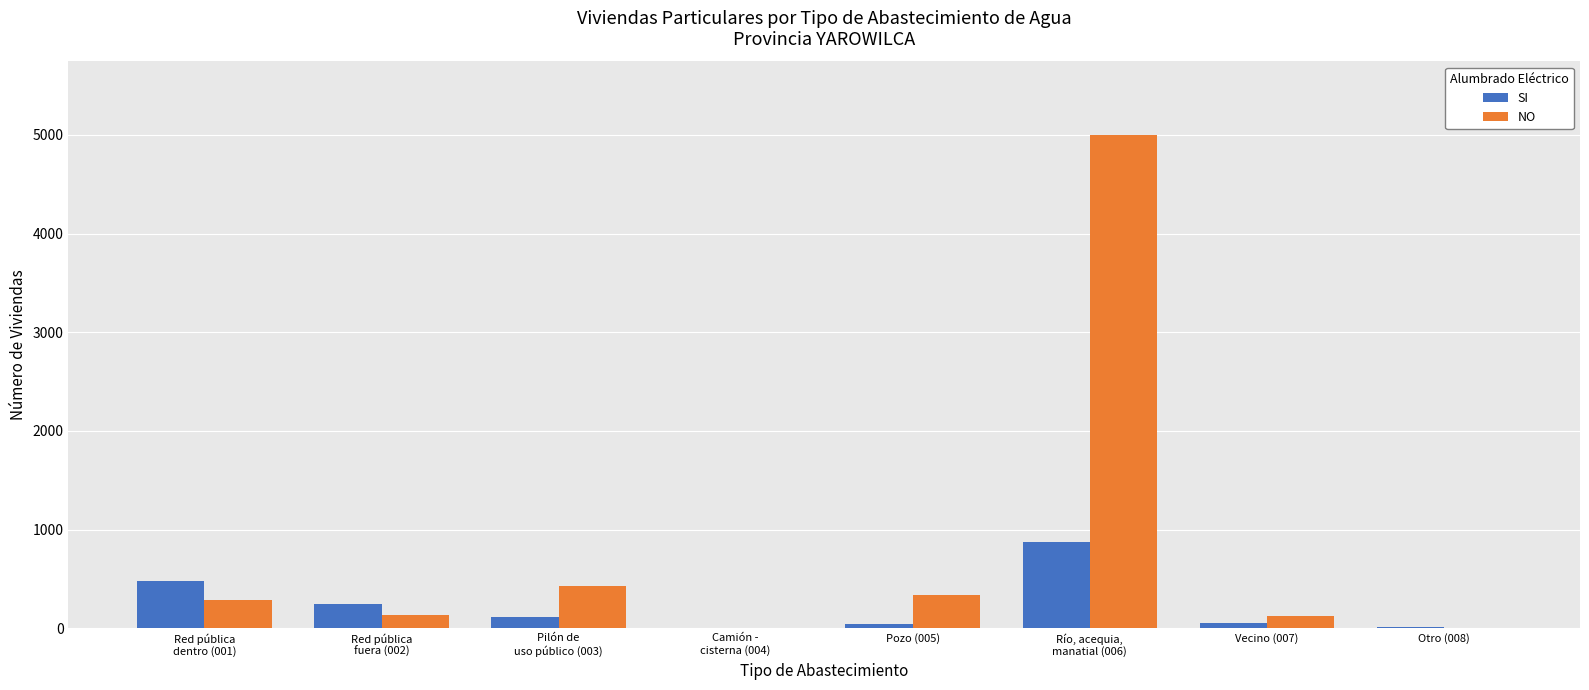

Which series has the largest total across all categories?

NO